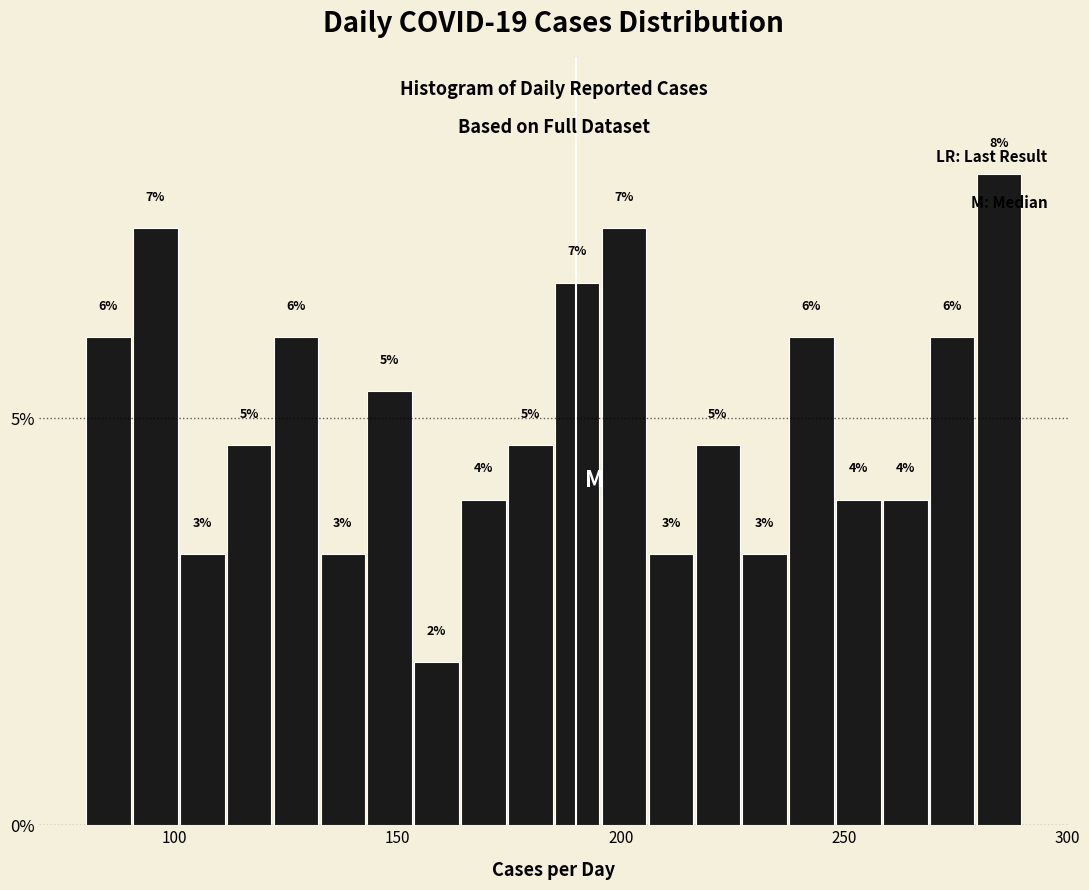

Read against the x-axis, roughly where is the centre of the tallest bar?

285